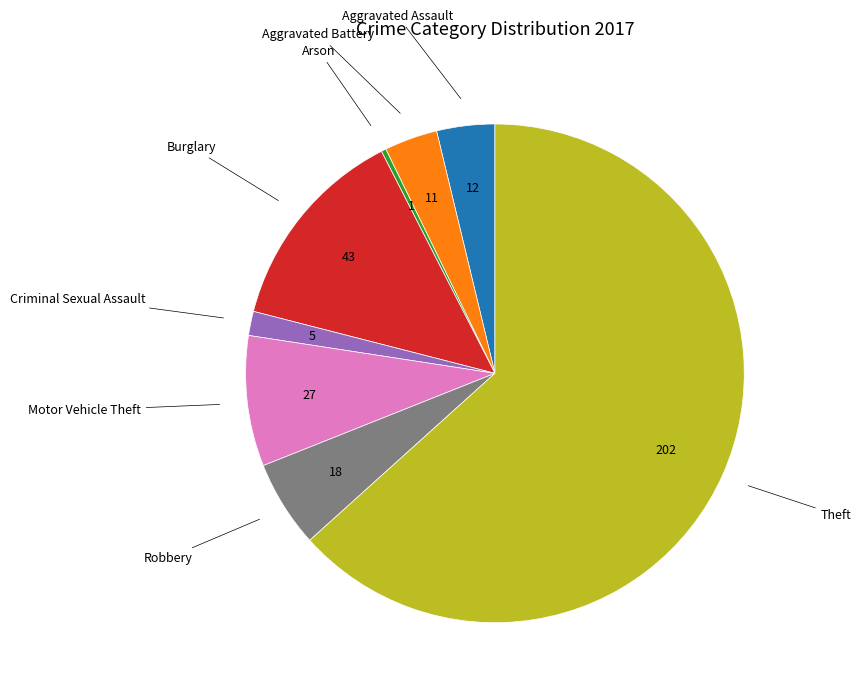

Is there a majority slice in this chart?

Yes